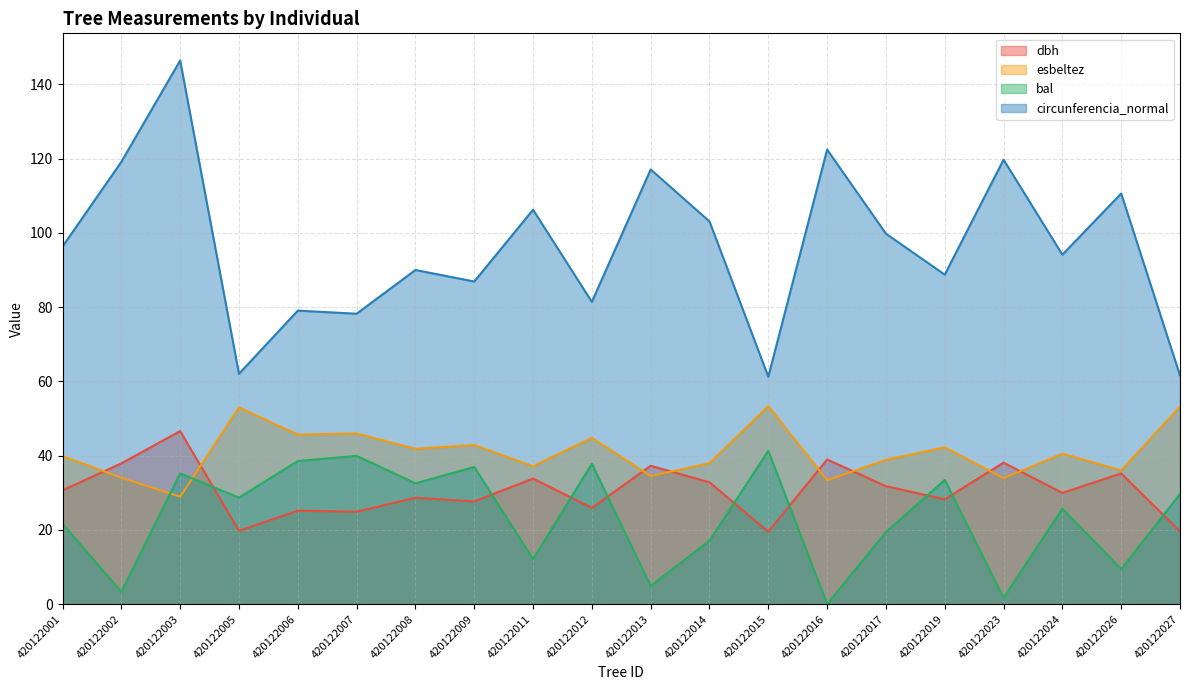

True or false: circunferencia_normal and dbh cross at least once.

False